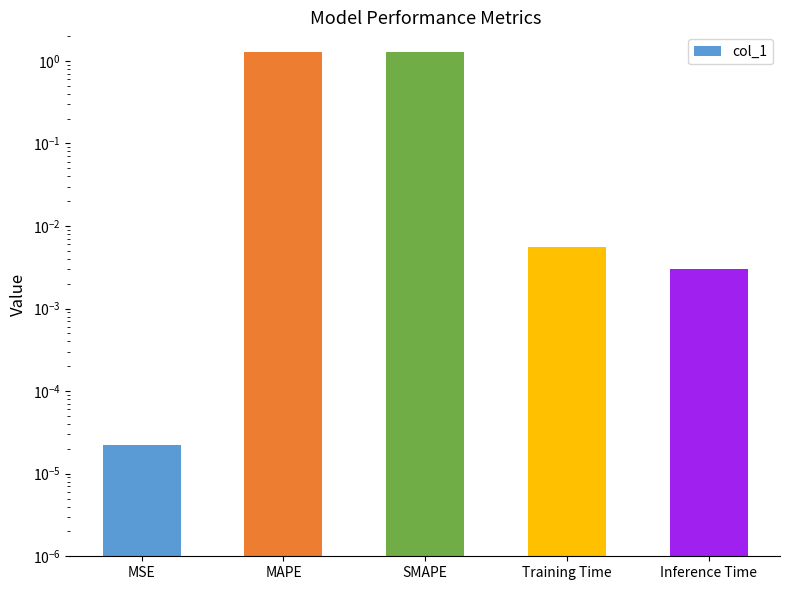

Reading right to left, transcribe all the data shown in this chart.

0.0	0.0	1.3	1.3	0.0